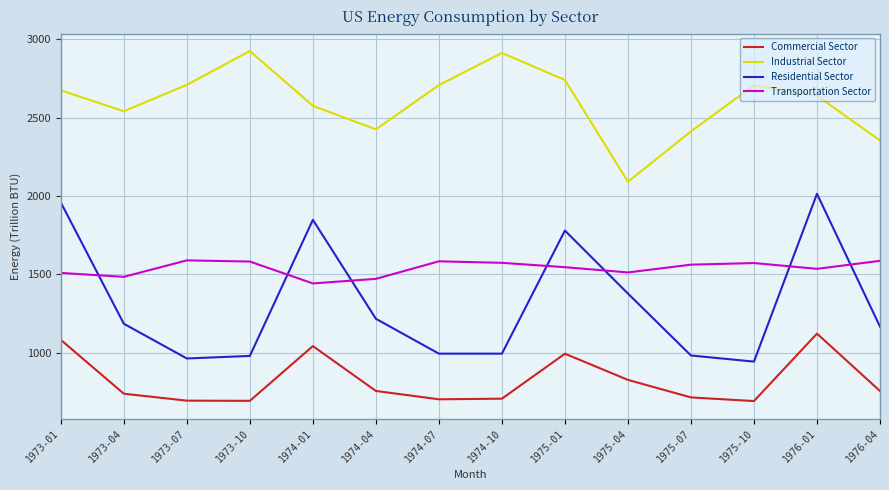

Rank the series at 1974-10 from highest to lowest value.

Industrial Sector, Transportation Sector, Residential Sector, Commercial Sector